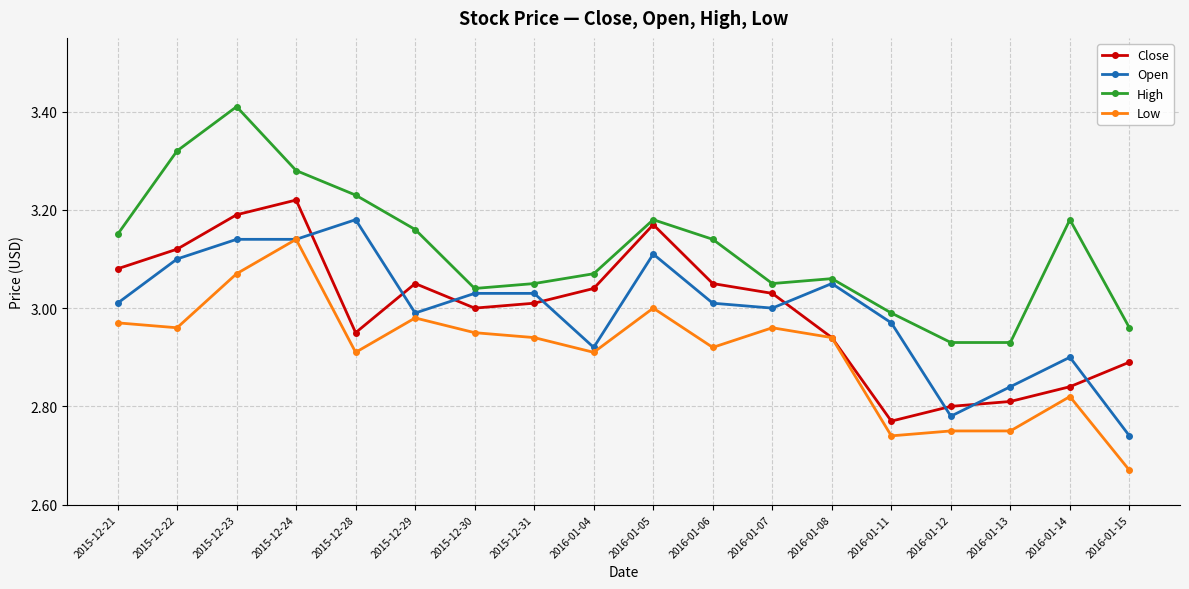

What is the sum of the Open values at 2015-12-22 and 2015-12-29?

6.1